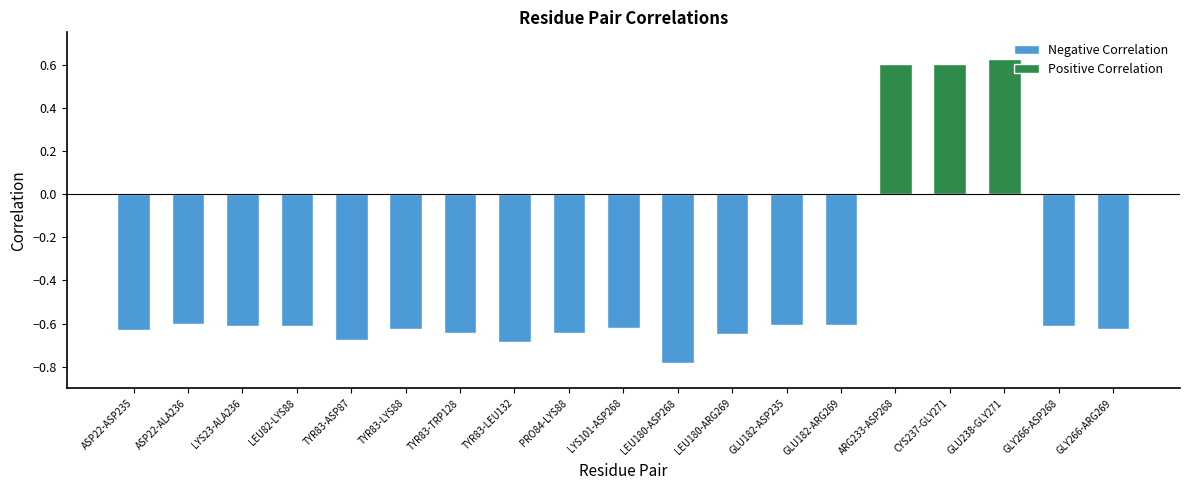

How many data points are above 0?

3